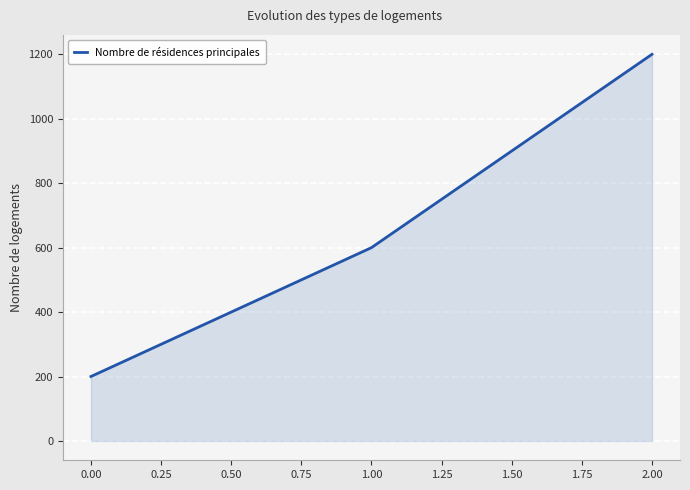

How many lines are shown in the chart?

1